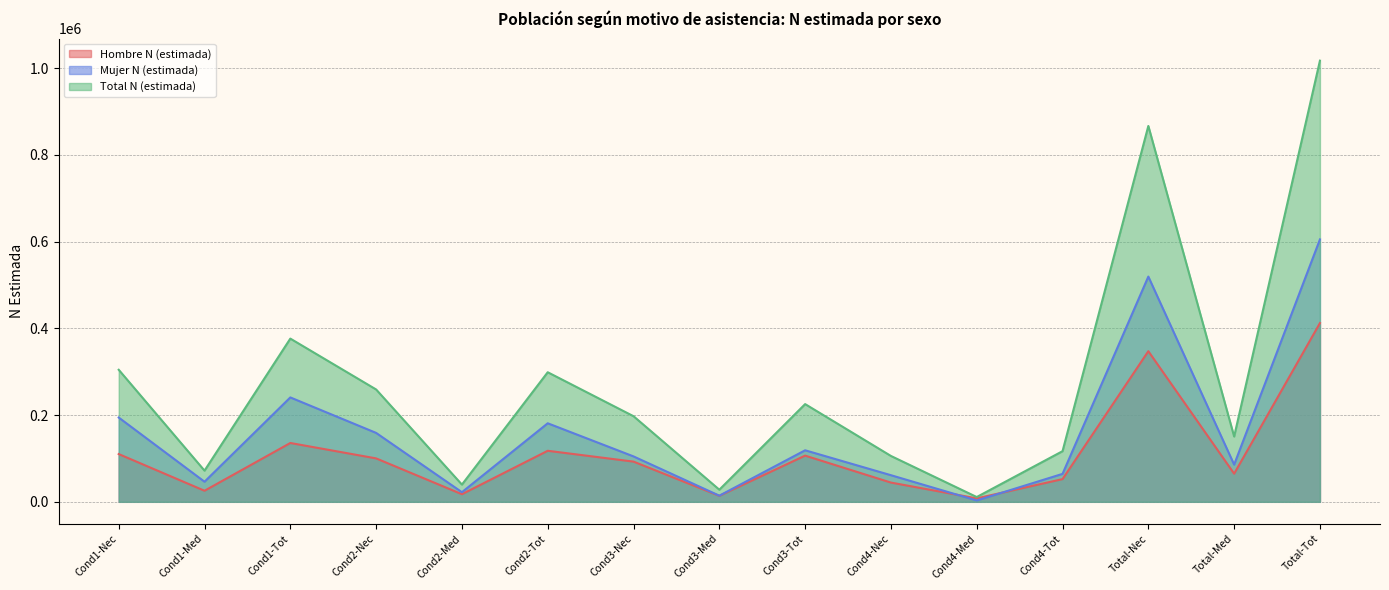

What is the sum of all Total N (estimada) values?

4070364